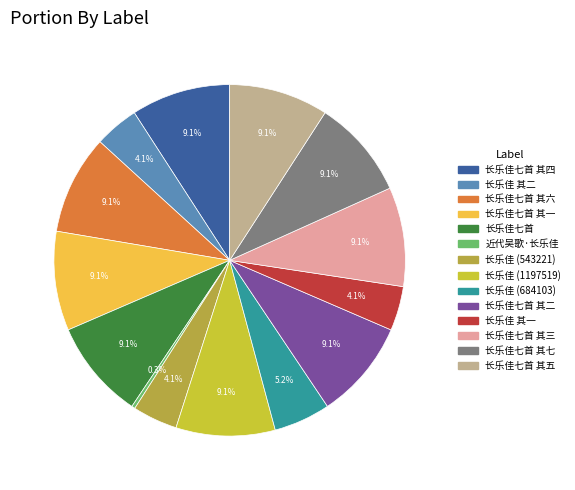

Which category has the smallest portion of the pie?

近代吴歌·长乐佳